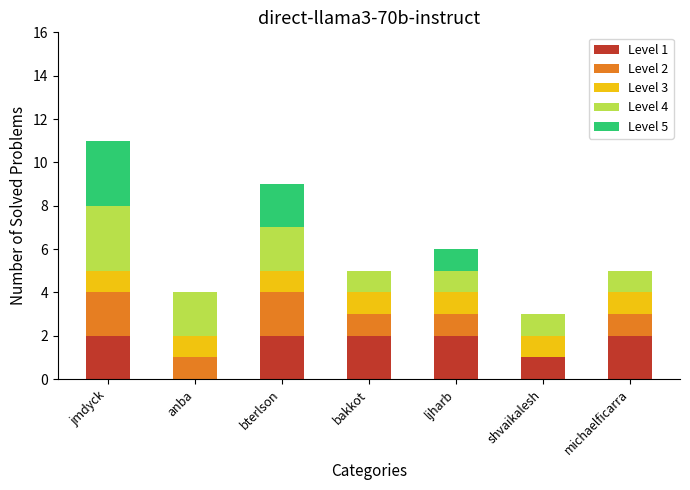

What is the total value across all series at anba?

4